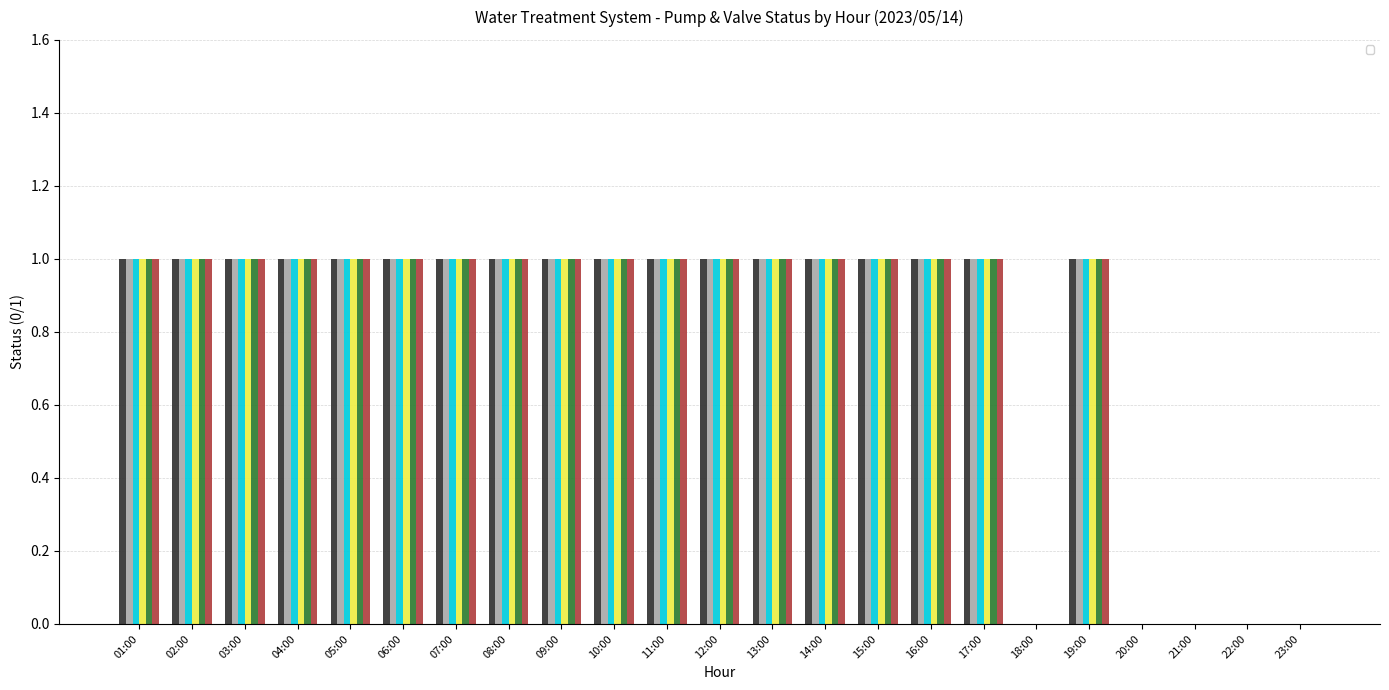

What is the difference between the maximum and second lowest values in the _02A_BIRM_A1 series?

1